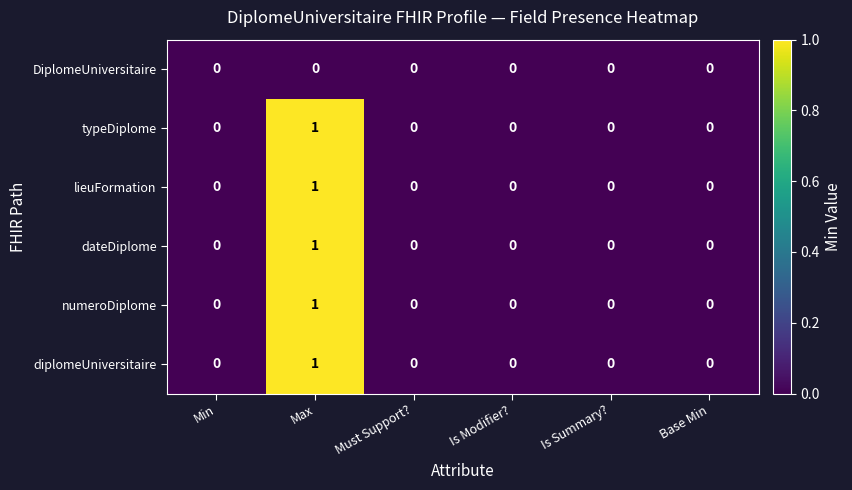

At which category is the sum across all series the highest?

Max